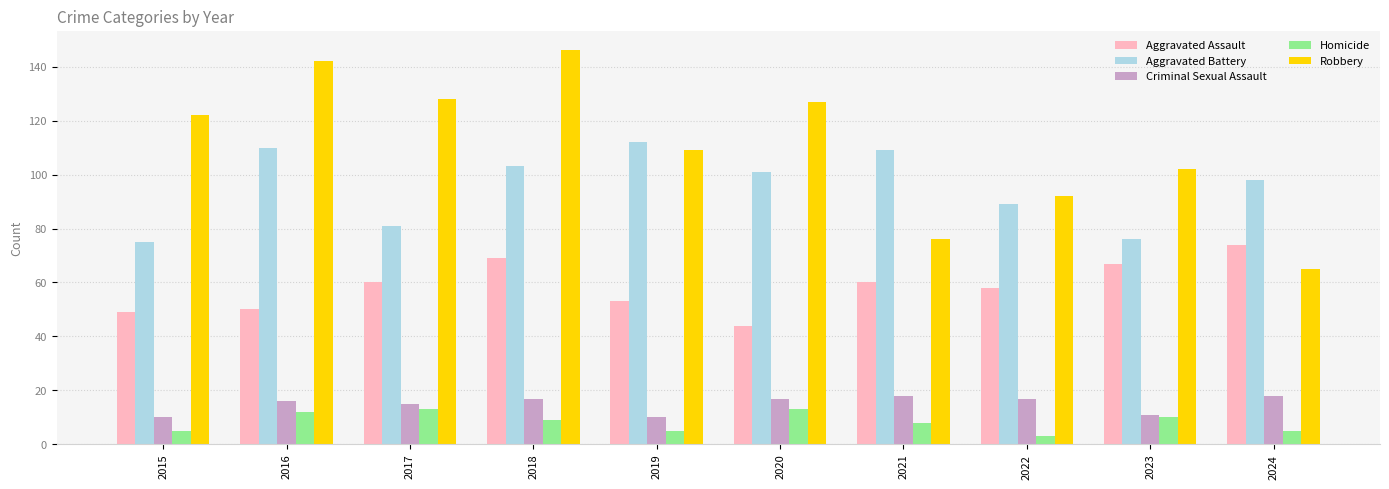

What is the difference between the second highest and minimum values in the Robbery series?

77